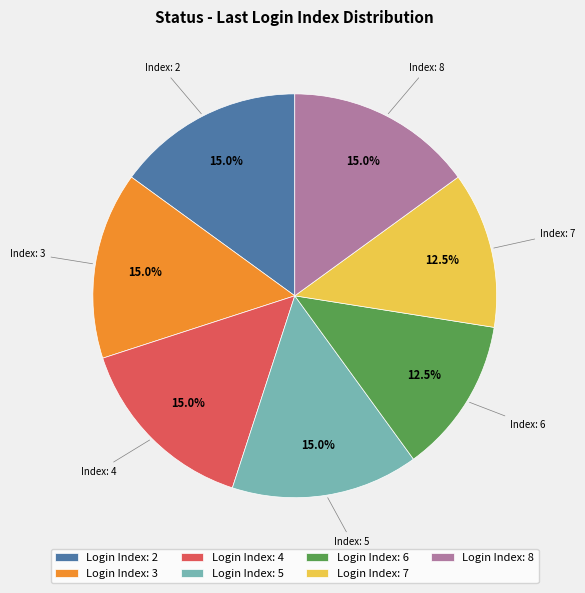

Does Login Index: 5 account for over 50% of the chart?

No